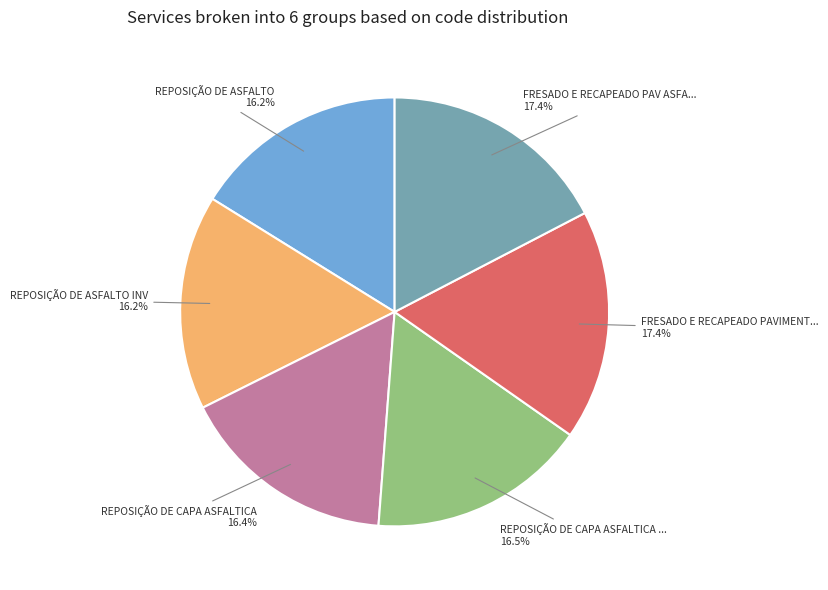

Does any single category account for the majority?

No